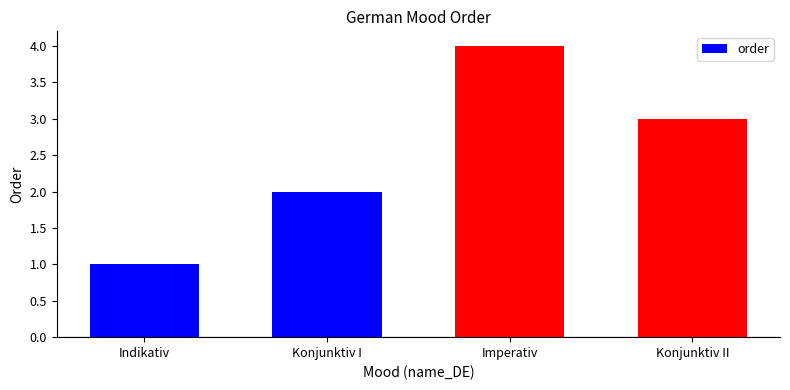

Rank the categories by value from lowest to highest.

Indikativ, Konjunktiv I, Konjunktiv II, Imperativ